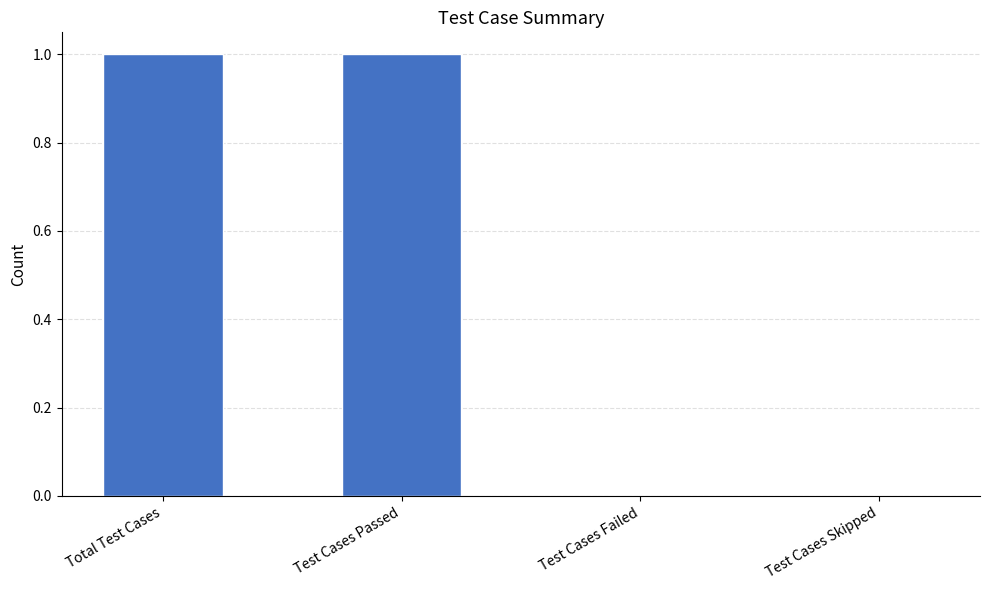

Reading left to right, what are all the values shown in this chart?

Total Test Cases=1	Test Cases Passed=1	Test Cases Failed=0	Test Cases Skipped=0